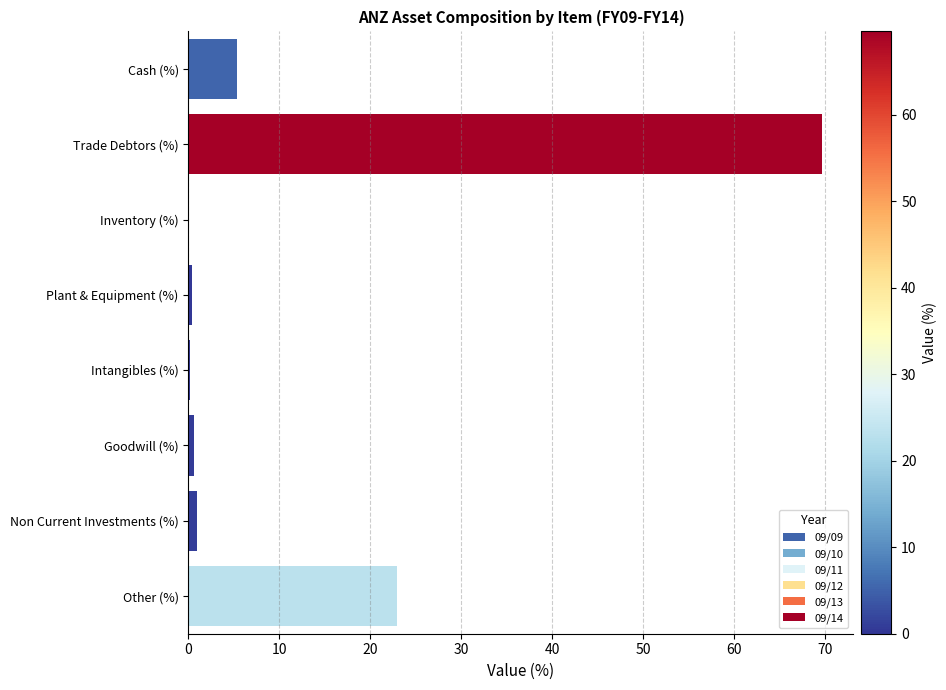

At which label is the value closest to 34?

Other (%)